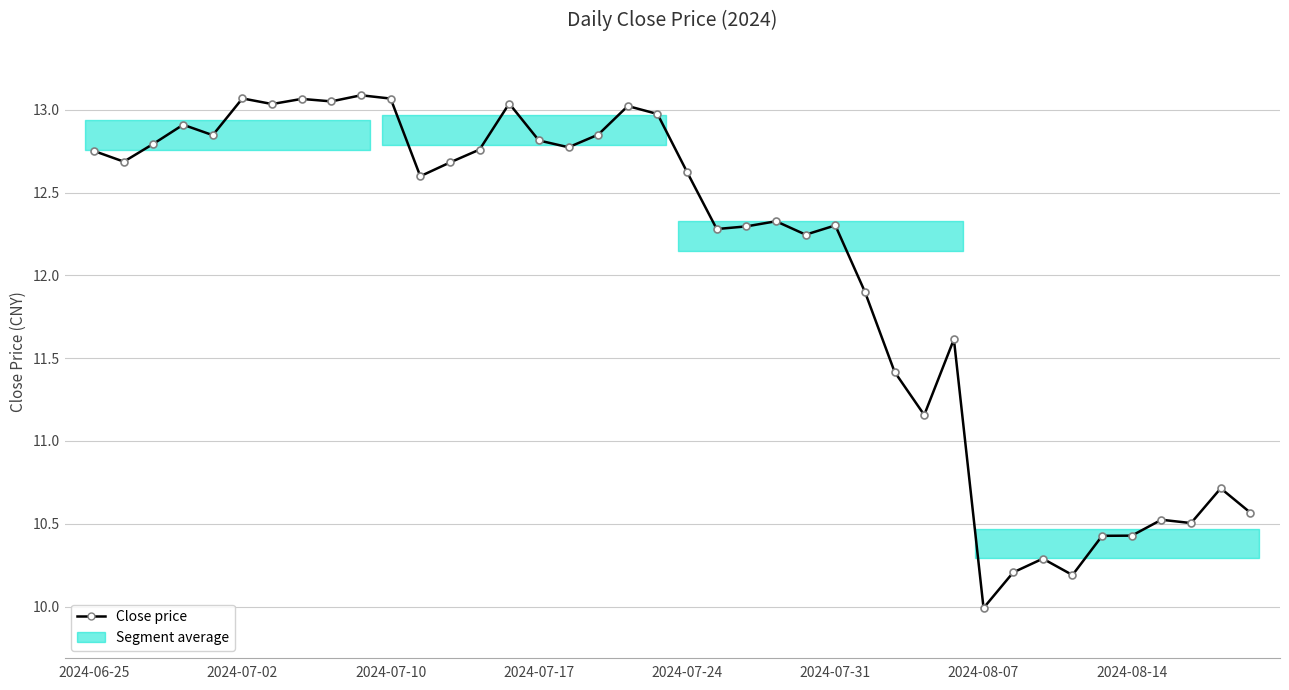

What is the average value?

12.0